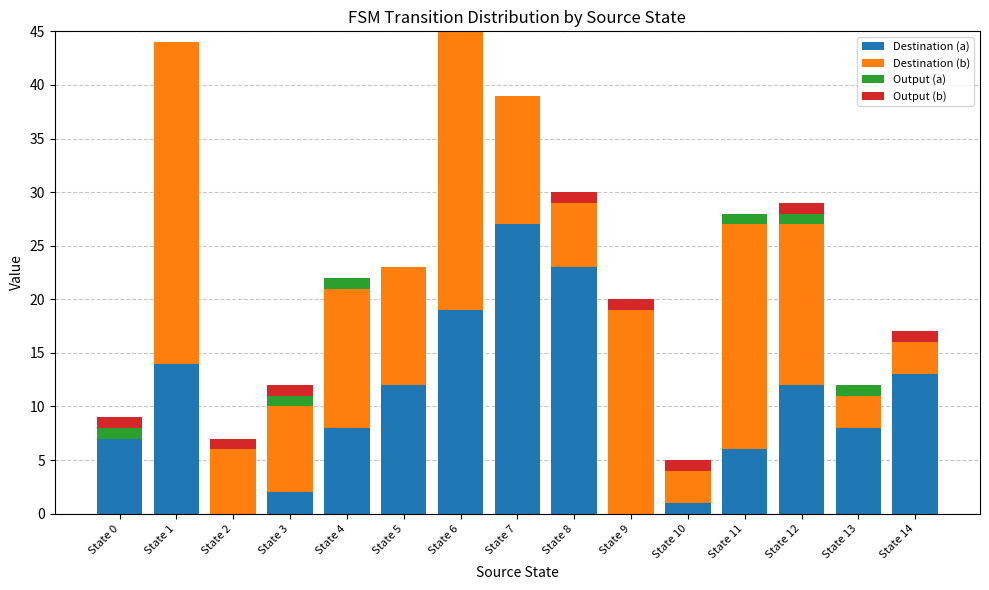

Are the bars horizontal?

No